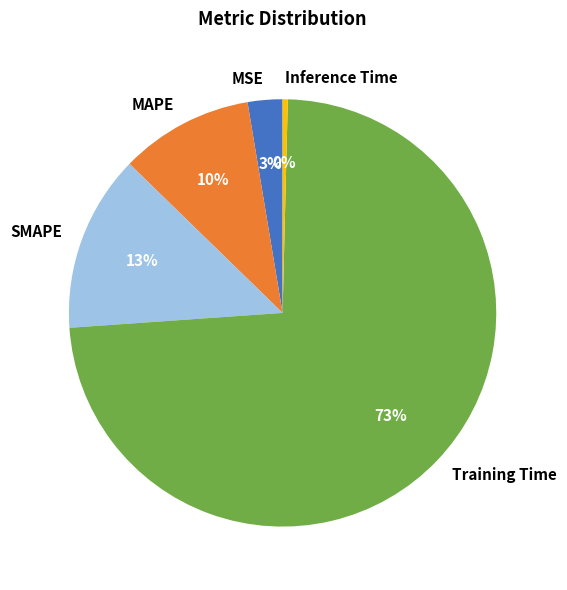

To the nearest percent, what is the combined percentage of MAPE and SMAPE?

23%